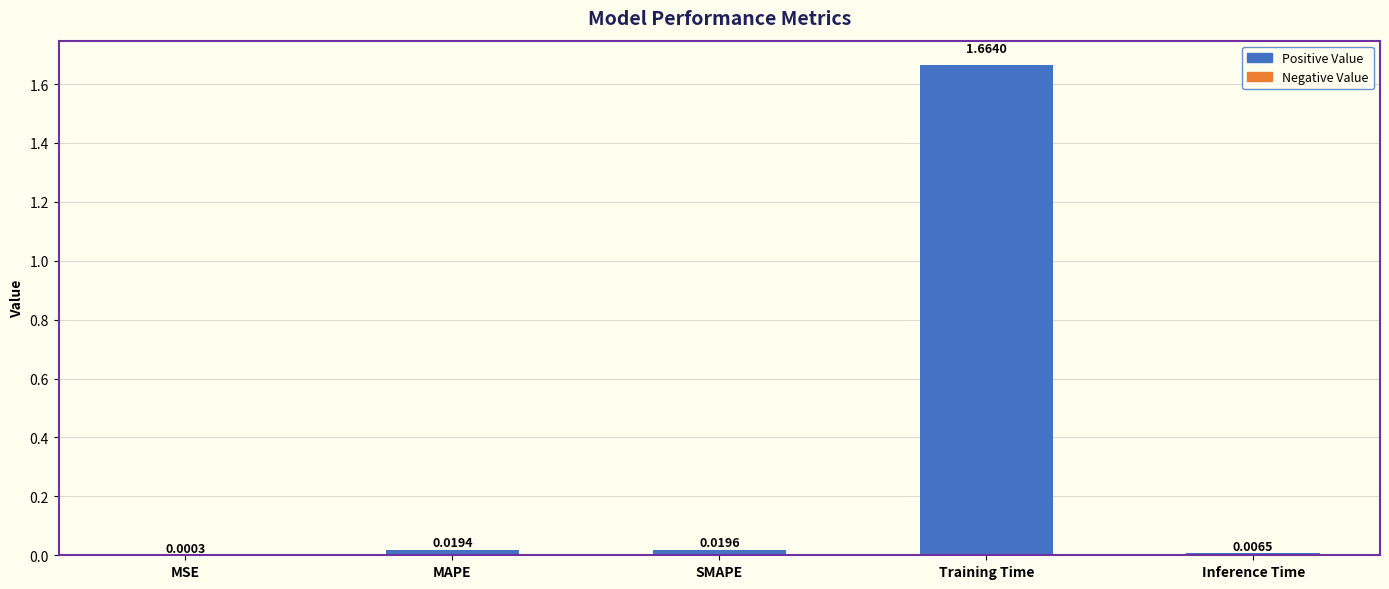

Which category has the highest value across all series?

Training Time